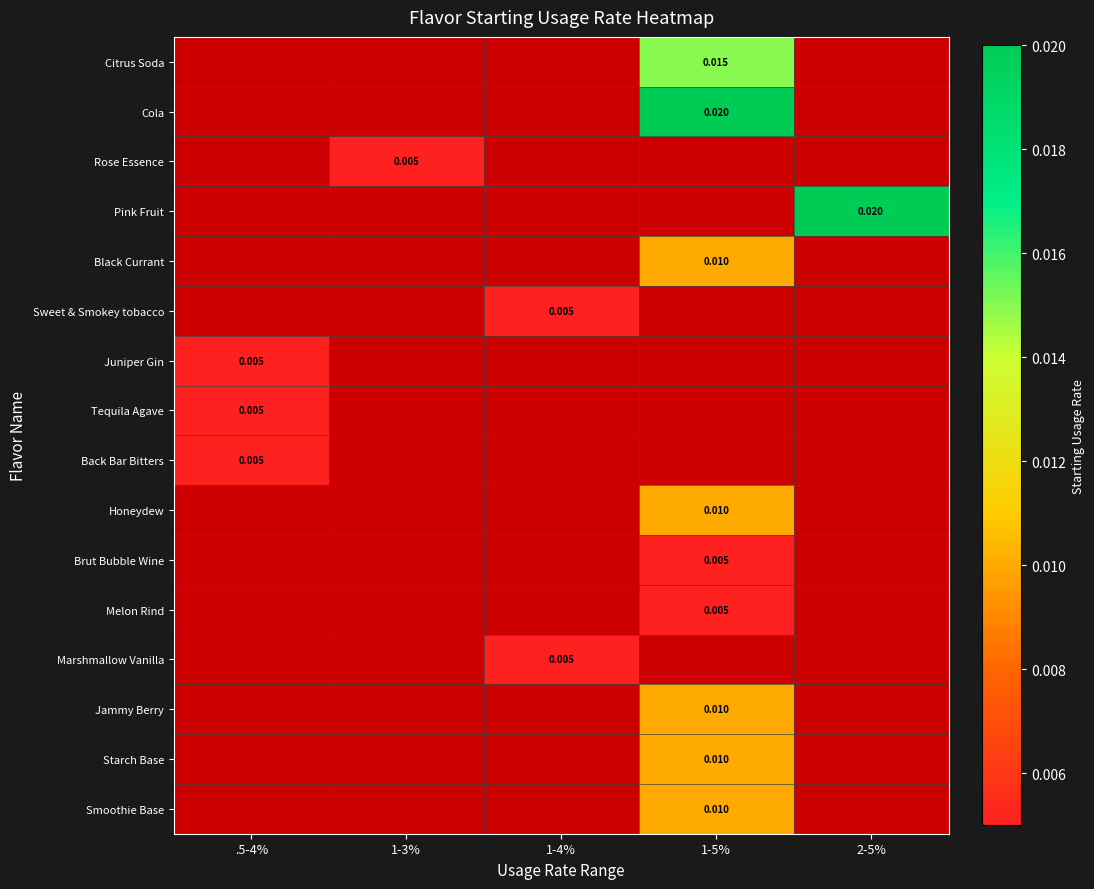

The value of Brut Bubble Wine at 1-5% is 0.0. True or false?

False